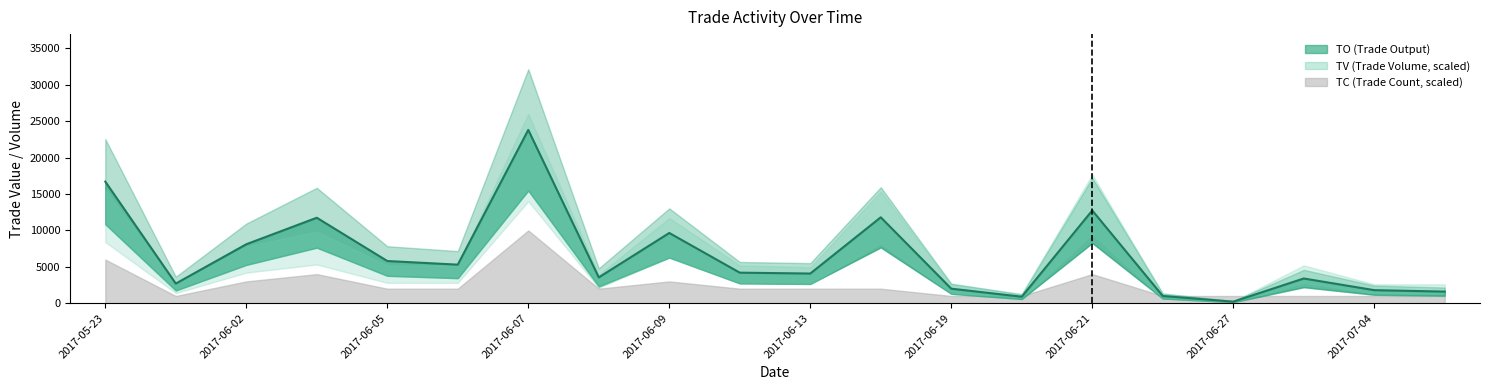

Where does the data first go above 4200?

2017-05-23